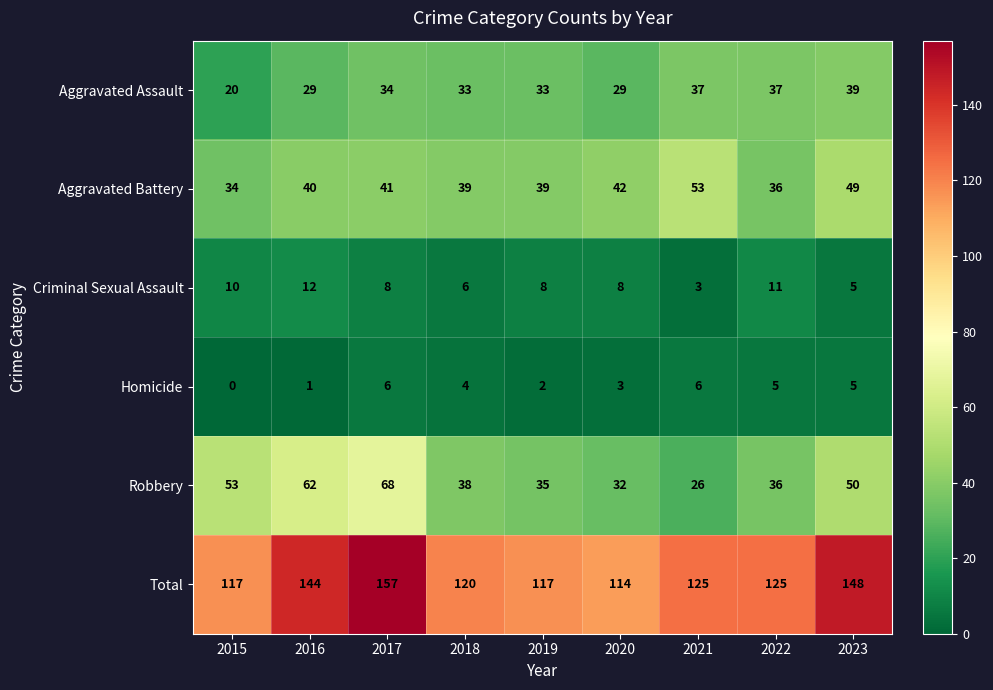

What is the maximum value shown in the chart?

157